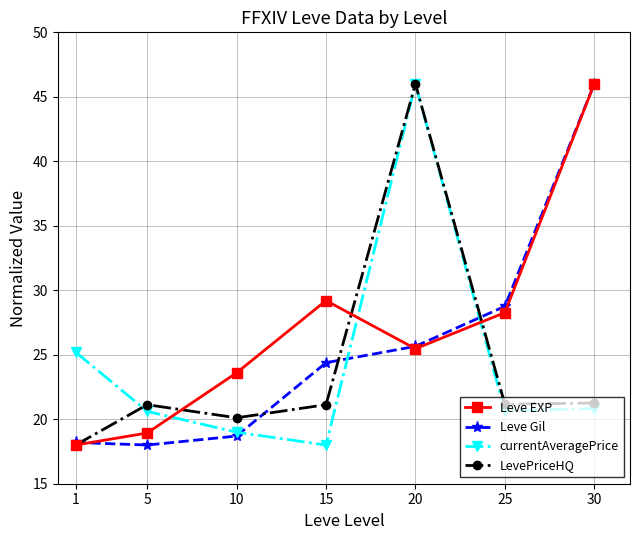

True or false: currentAveragePrice and LevePriceHQ intersect in this chart.

True